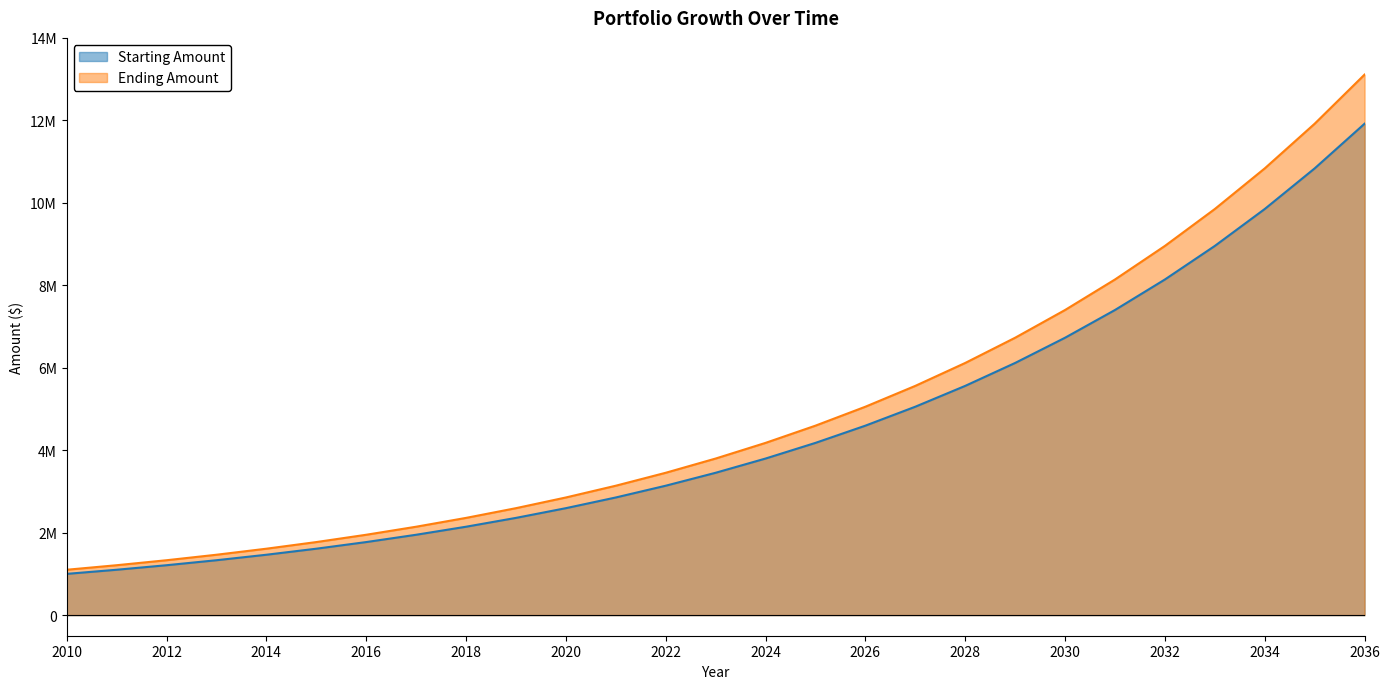

True or false: Starting Amount and Ending Amount intersect in this chart.

False